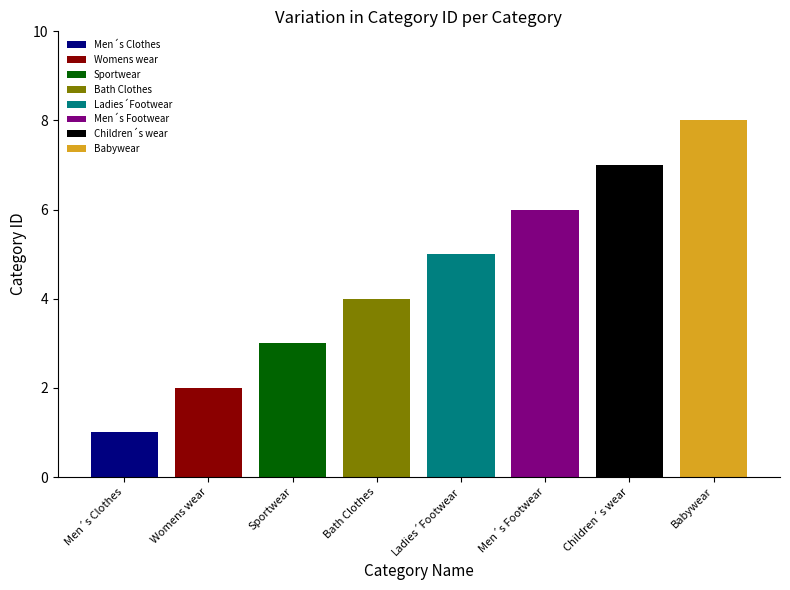

What is the change in value from Men´s Clothes to Womens wear?

+1